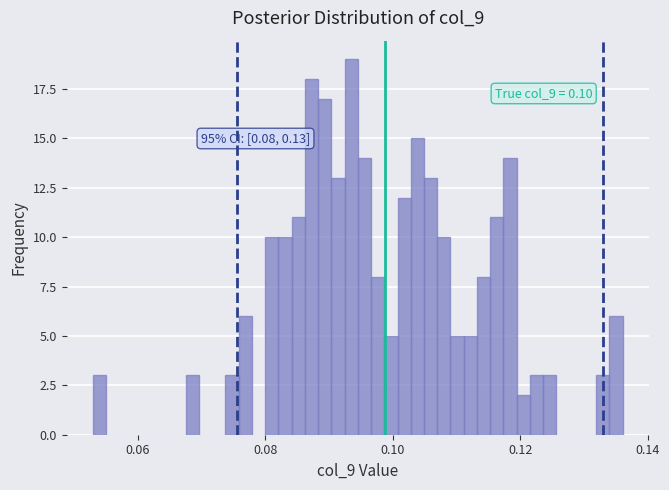

Read against the x-axis, roughly where is the centre of the tallest bar?

0.094